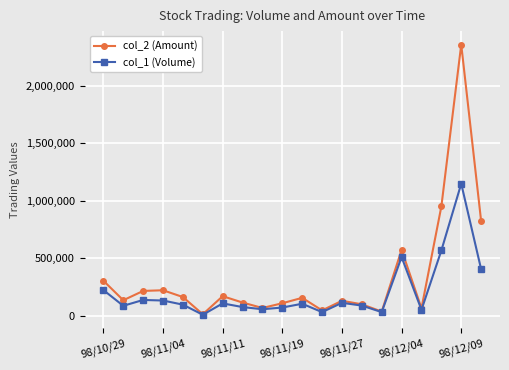

List the series in order of their overall mean, highest first.

col_2 (Amount), col_1 (Volume)